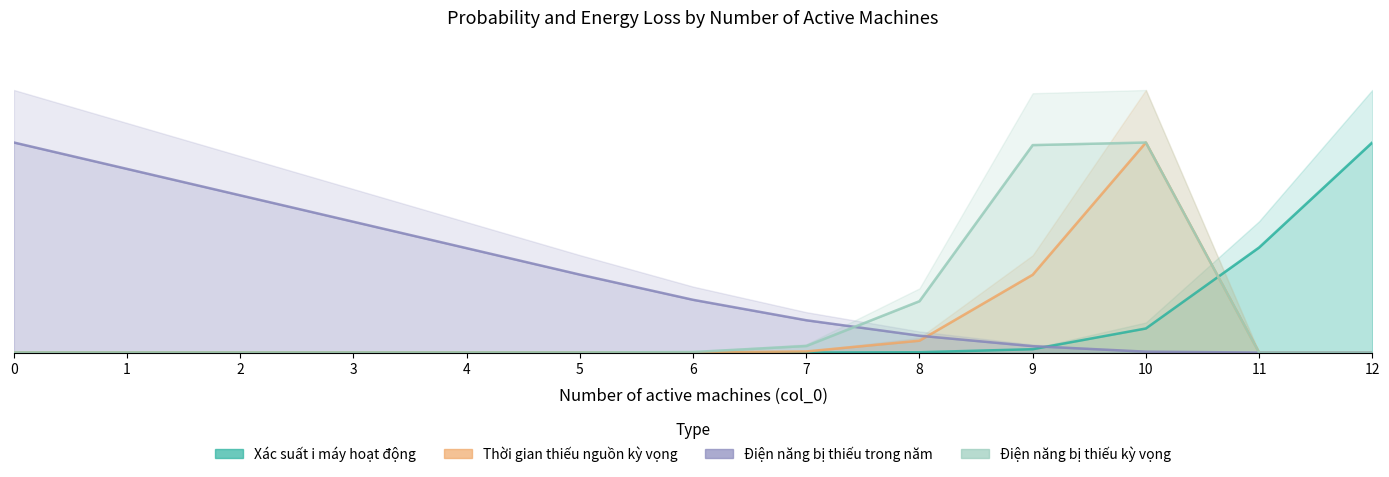

Reading right to left, list all the values displayed in this chart.

Xac suat i may hoat dong: 12=1.0	11=0.5	10=0.1	9=0.0	8=0.0	7=0.0	6=0.0	5=0.0	4=0.0	3=0.0	2=0.0	1=0.0	0=0.0
Thoi gian thieu nguon ky vong trong nam: 12=0.0	11=0.0	10=1.0	9=0.4	8=0.1	7=0.0	6=0.0	5=0.0	4=0.0	3=0.0	2=0.0	1=0.0	0=0.0
Dien nang bi thieu trong nam: 12=0.0	11=0.0	10=0.0	9=0.0	8=0.1	7=0.2	6=0.3	5=0.4	4=0.5	3=0.6	2=0.7	1=0.9	0=1.0
Dien nang bi thieu ky vong trong nam: 12=0.0	11=0.0	10=1.0	9=1.0	8=0.2	7=0.0	6=0.0	5=0.0	4=0.0	3=0.0	2=0.0	1=0.0	0=0.0